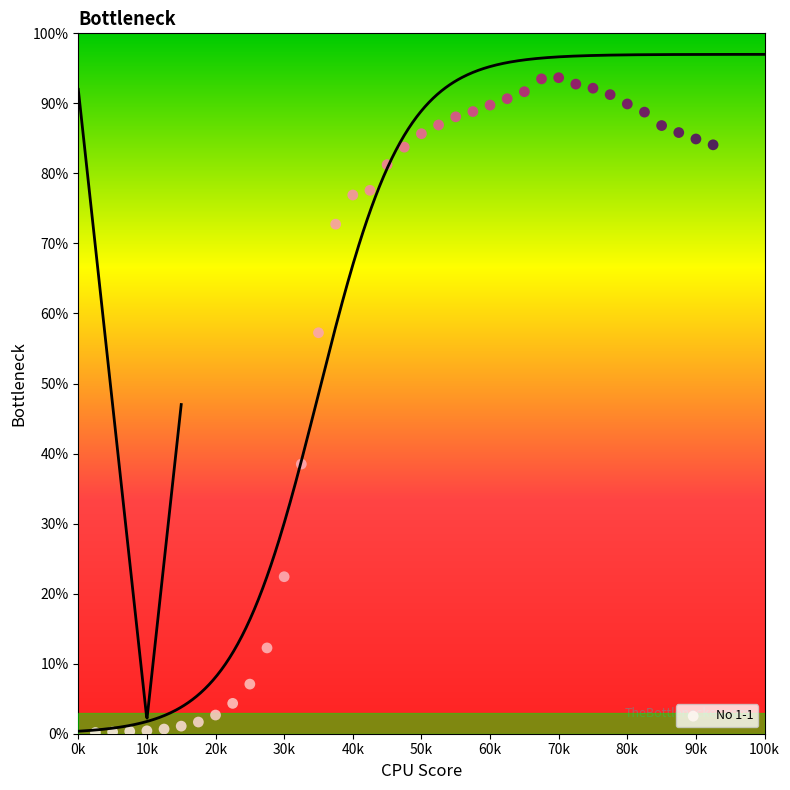

What Y value in the scatter plot is closest to 46?

38.5